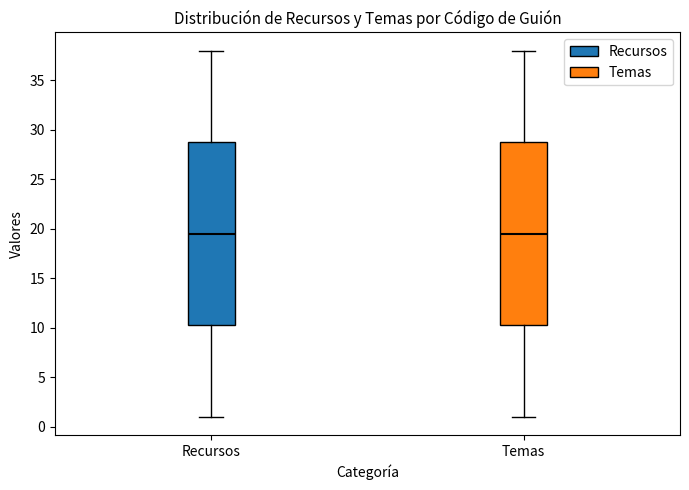

Reading left to right, transcribe this box plot: for each box, give where its median line is, the range the box spans, and where its two whiskers end, as read against the y-axis. The values are not printed on the chart, so give them approximately, as read against the axis.

Recursos: median 19.5, box 10.5 to 29.0, whiskers 1.0 to 38.0
Temas: median 19.5, box 10.5 to 29.0, whiskers 1.0 to 38.0